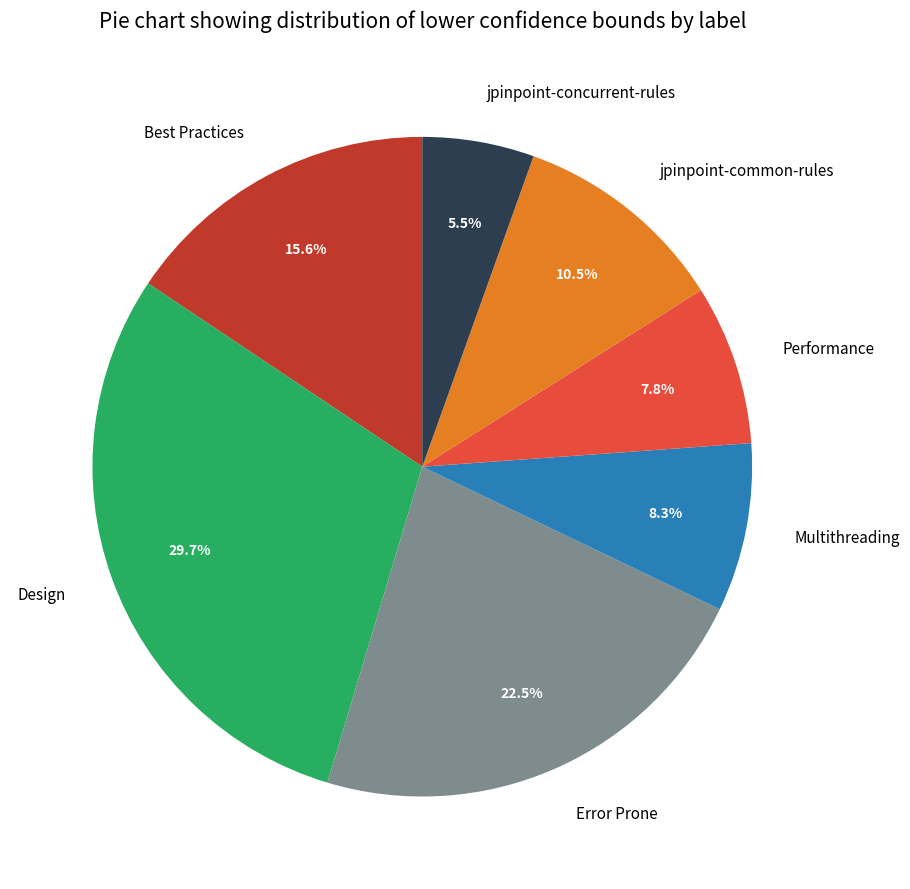

Is it true that Design is 41% of the pie?

False